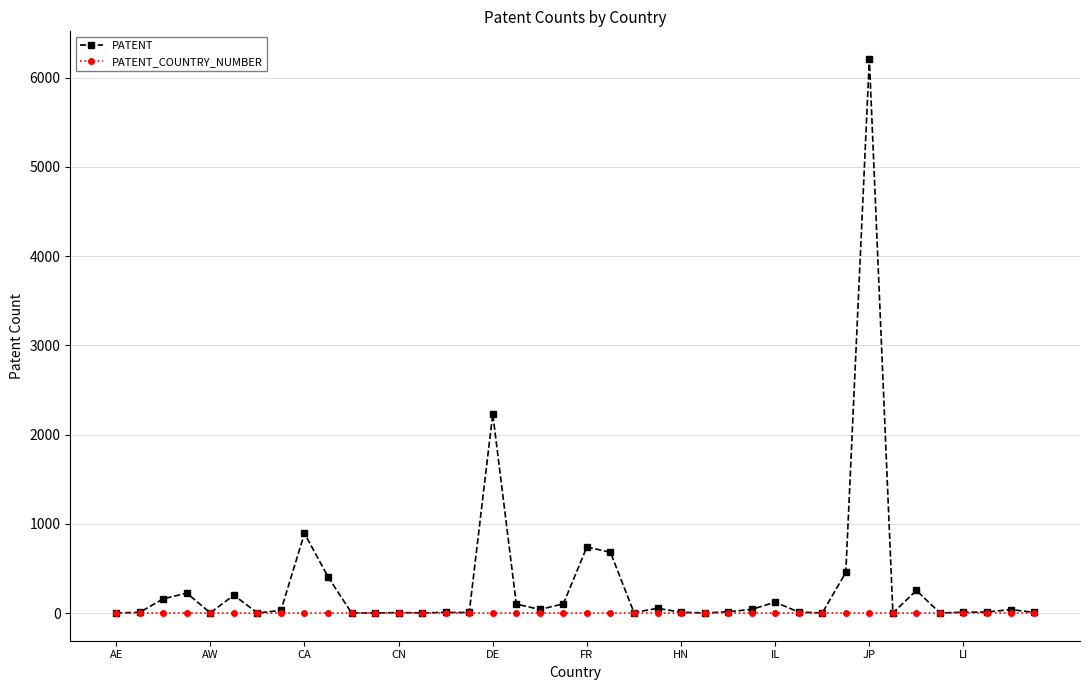

Which series has the widest spread of values?

PATENT